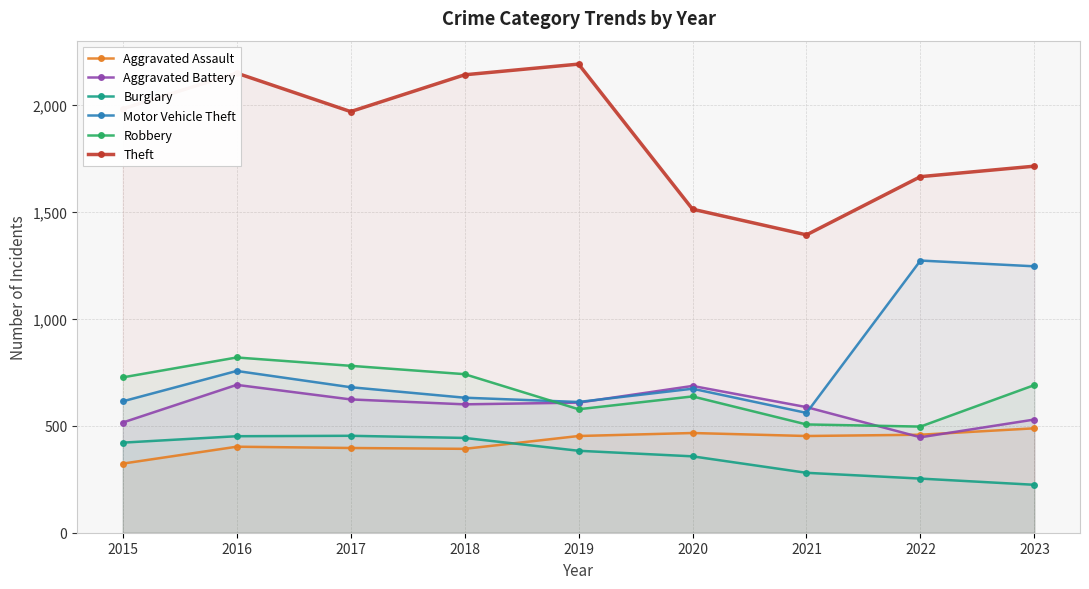

Reading left to right, transcribe all the data shown in this chart.

Aggravated Assault: 2015=323	2016=402	2017=396	2018=392	2019=452	2020=466	2021=452	2022=458	2023=488
Aggravated Battery: 2015=515	2016=691	2017=623	2018=600	2019=608	2020=686	2021=587	2022=446	2023=529
Burglary: 2015=421	2016=451	2017=453	2018=443	2019=383	2020=357	2021=280	2022=253	2023=224
Motor Vehicle Theft: 2015=614	2016=756	2017=680	2018=631	2019=611	2020=673	2021=560	2022=1272	2023=1245
Robbery: 2015=726	2016=819	2017=780	2018=741	2019=577	2020=637	2021=506	2022=496	2023=690
Theft: 2015=1981	2016=2148	2017=1968	2018=2140	2019=2190	2020=1512	2021=1392	2022=1664	2023=1713